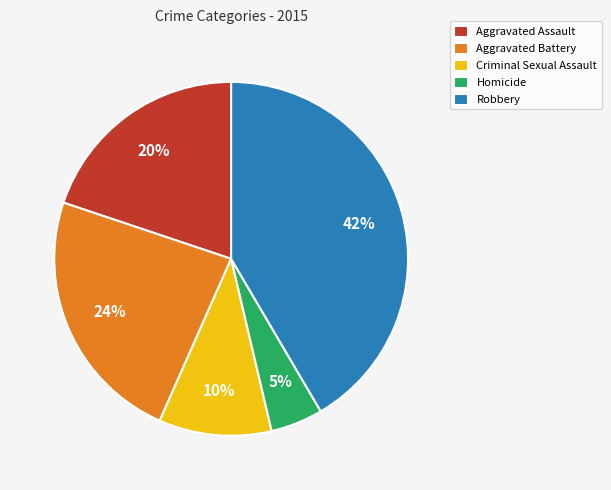

The Aggravated Battery slice represents 35% of the pie. True or false?

False